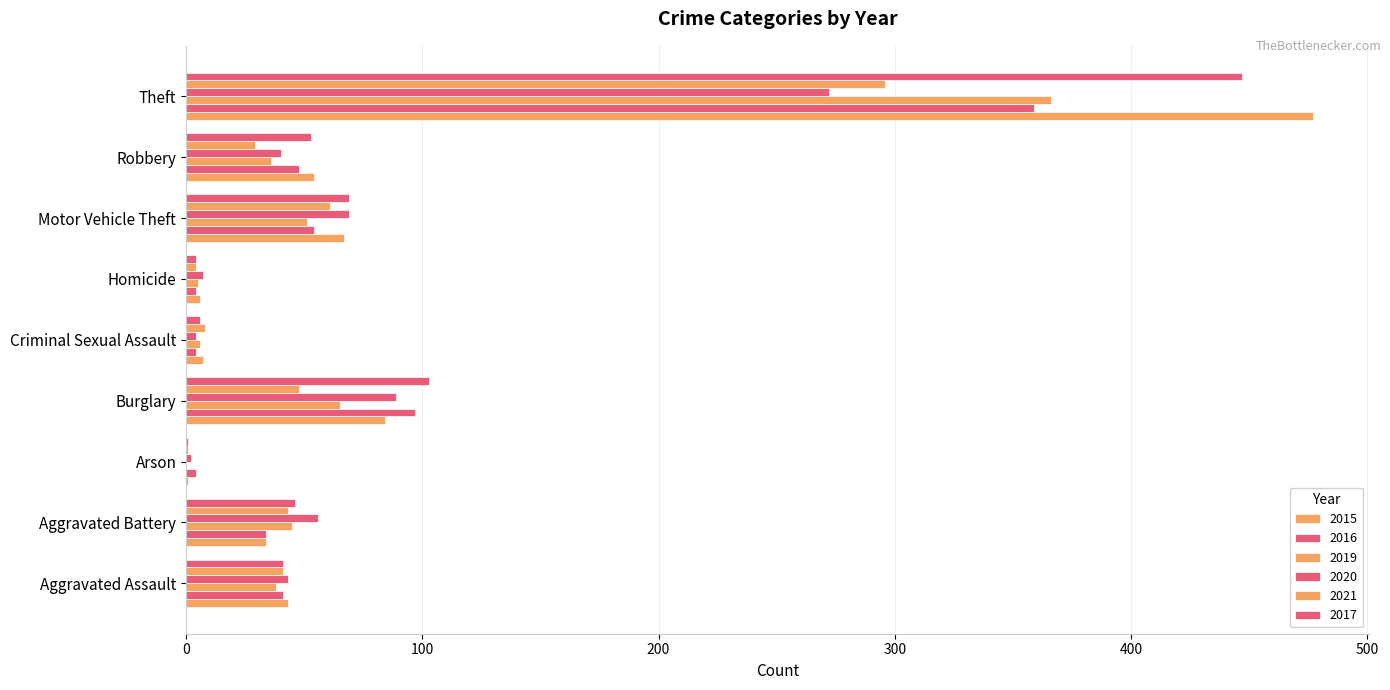

Count the number of data series in this chart.

6